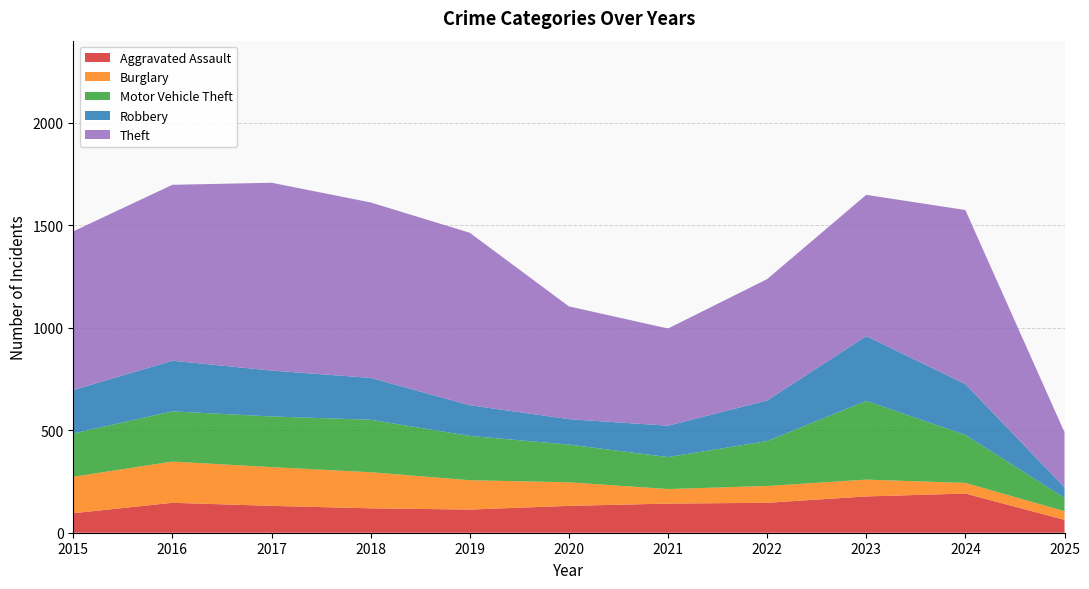

Reading left to right, extract all data points from this chart.

Aggravated Assault: 2015=95	2016=146	2017=131	2018=119	2019=113	2020=131	2021=142	2022=146	2023=177	2024=191	2025=63
Burglary: 2015=178	2016=201	2017=189	2018=176	2019=143	2020=115	2021=71	2022=82	2023=82	2024=52	2025=42
Motor Vehicle Theft: 2015=211	2016=245	2017=247	2018=256	2019=216	2020=184	2021=156	2022=219	2023=384	2024=234	2025=65
Robbery: 2015=212	2016=247	2017=224	2018=204	2019=150	2020=124	2021=153	2022=198	2023=316	2024=248	2025=51
Theft: 2015=774	2016=858	2017=916	2018=856	2019=841	2020=550	2021=474	2022=592	2023=689	2024=849	2025=269